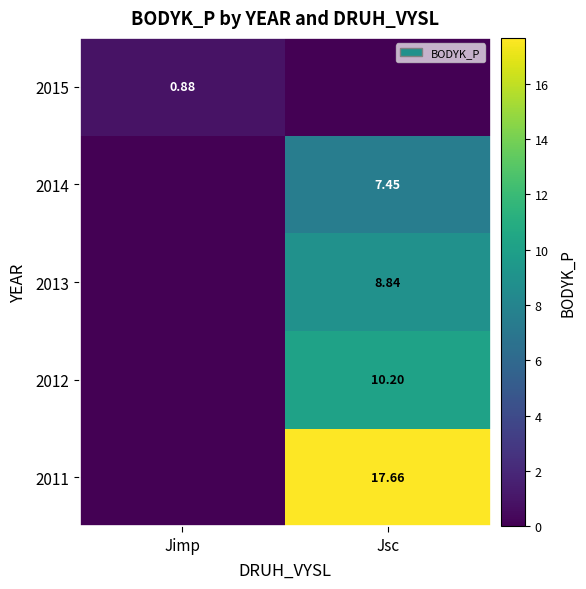

How many categories are shown in the chart?

2